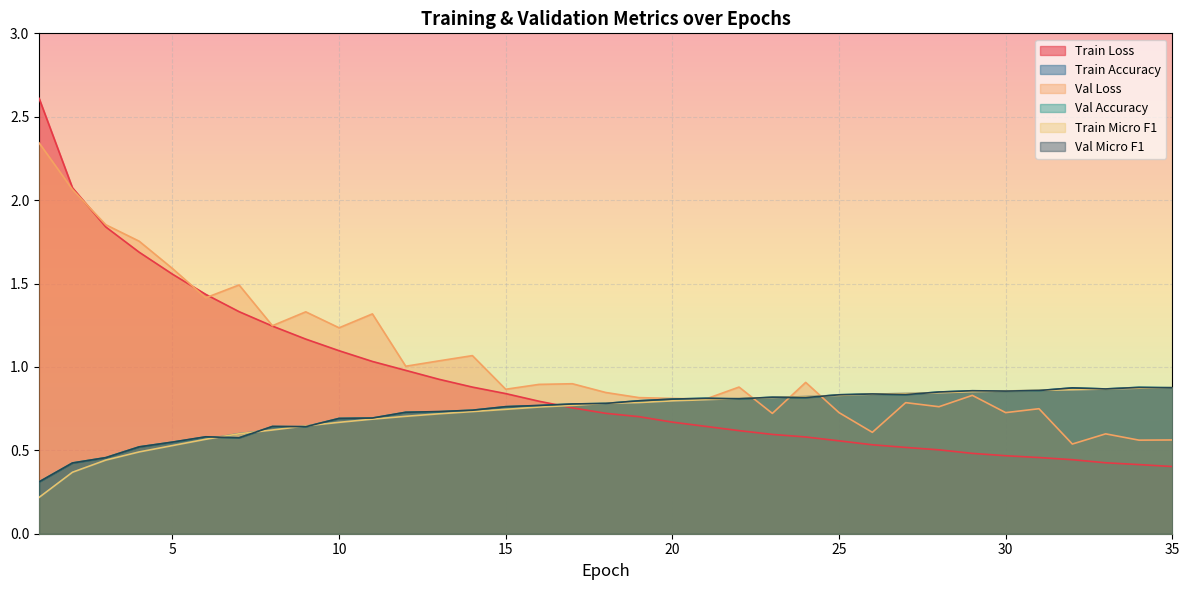

Which has a higher value, 14 or 32?

14